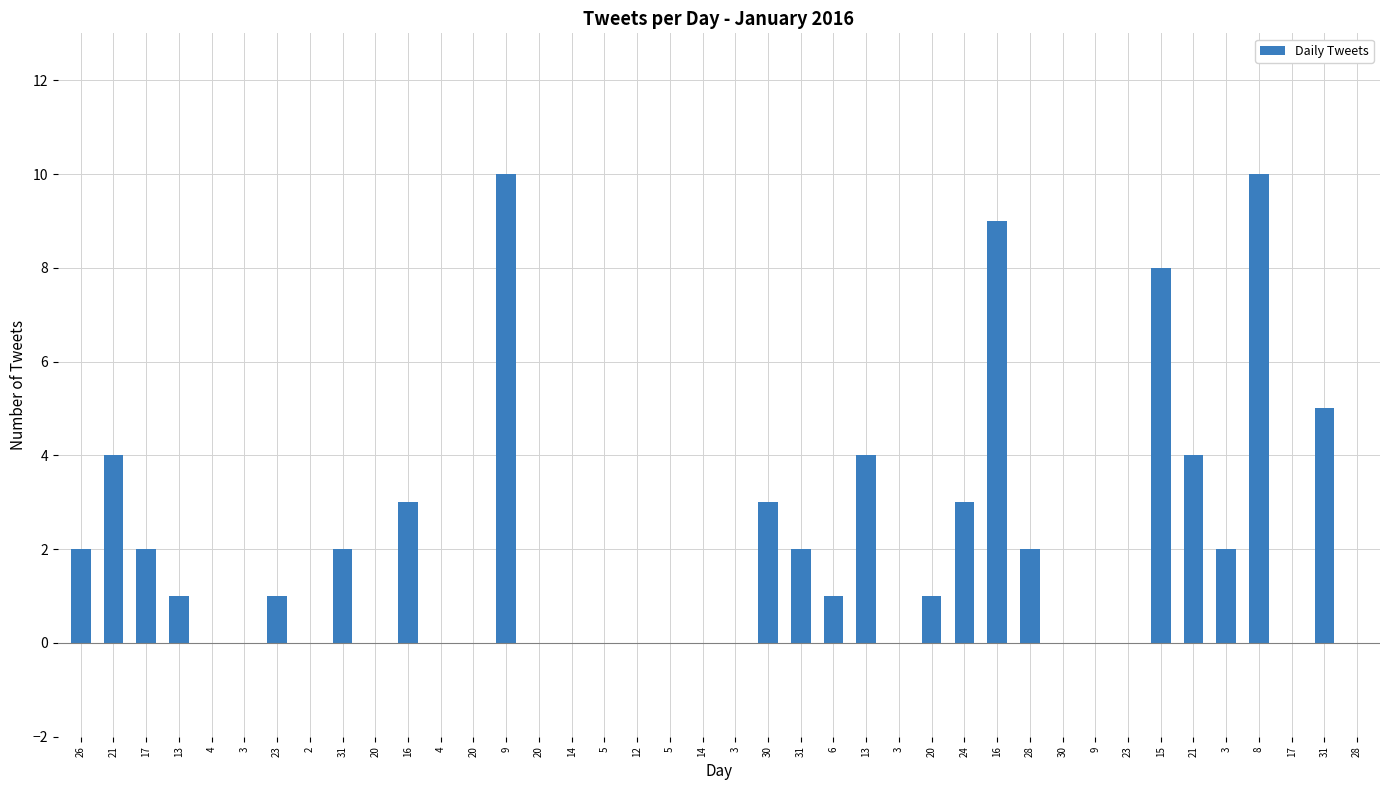

Count the number of data series in this chart.

1